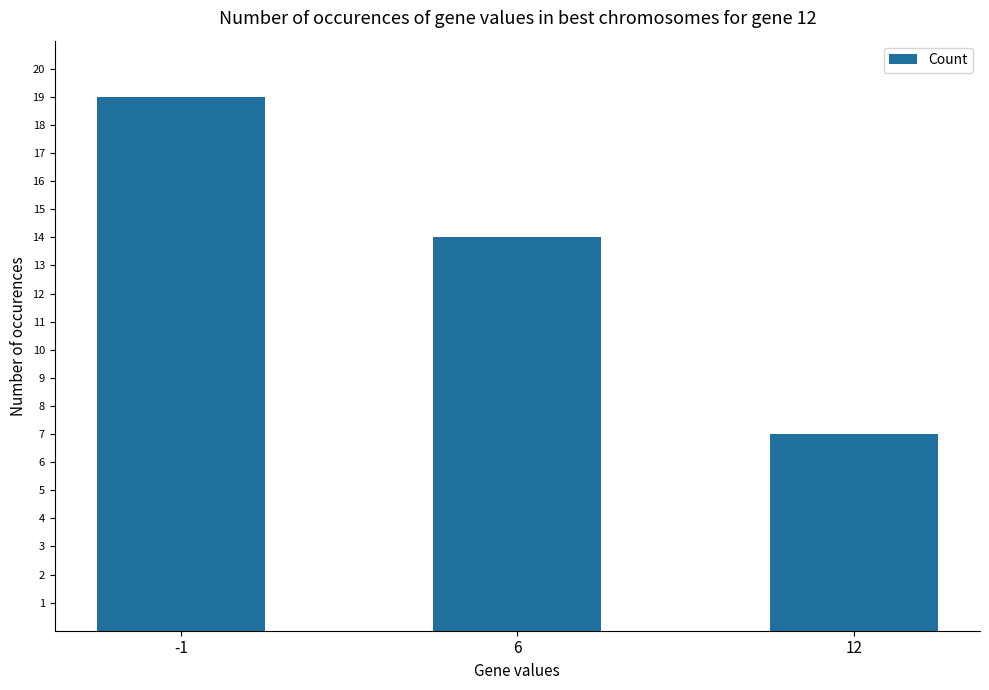

What is the difference between the values at -1 and 12?

12